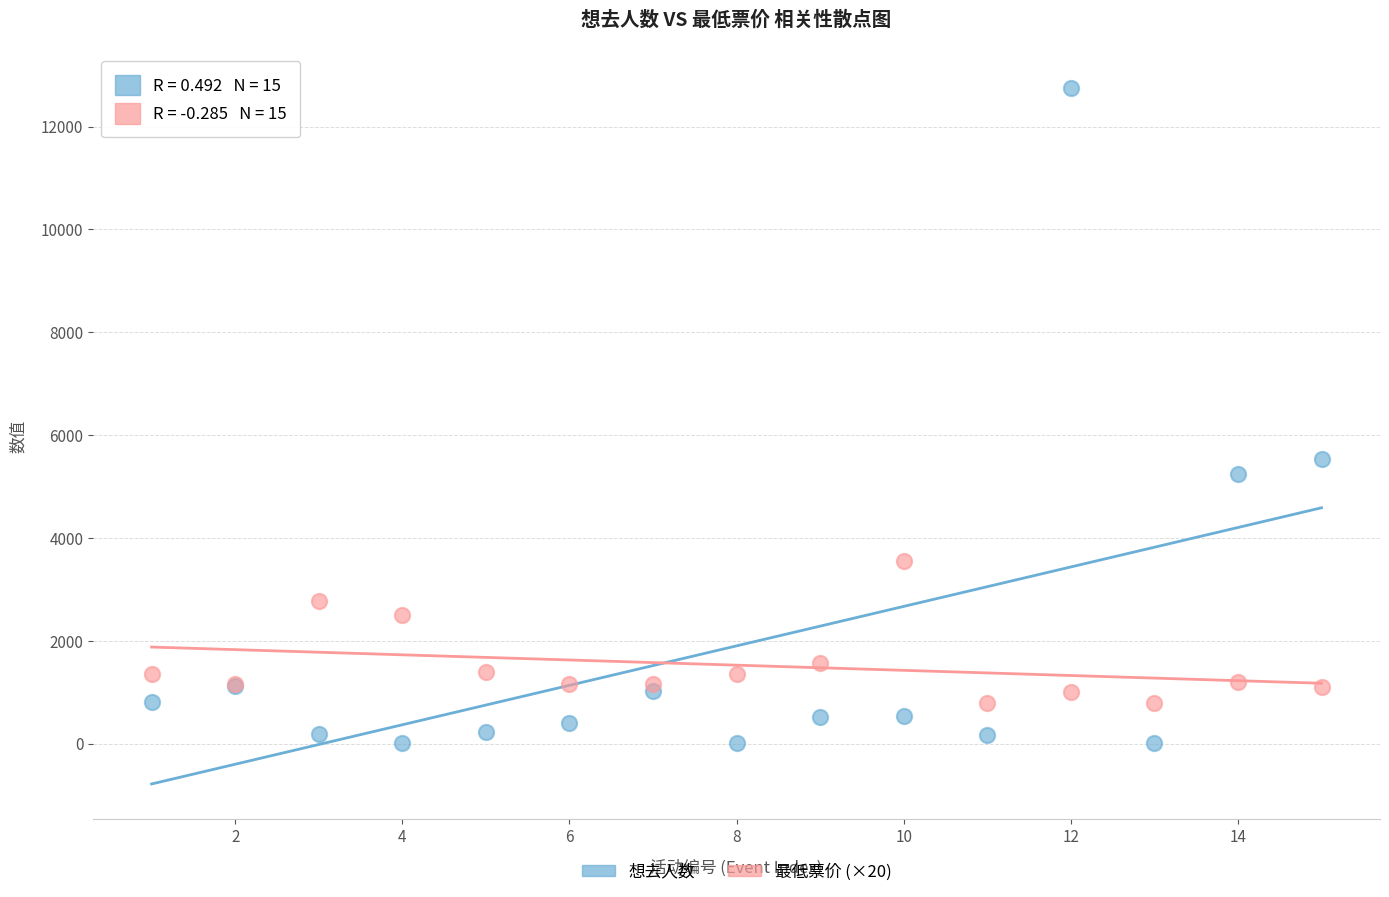

Which series has the largest Y range (max minus min)?

想去人数